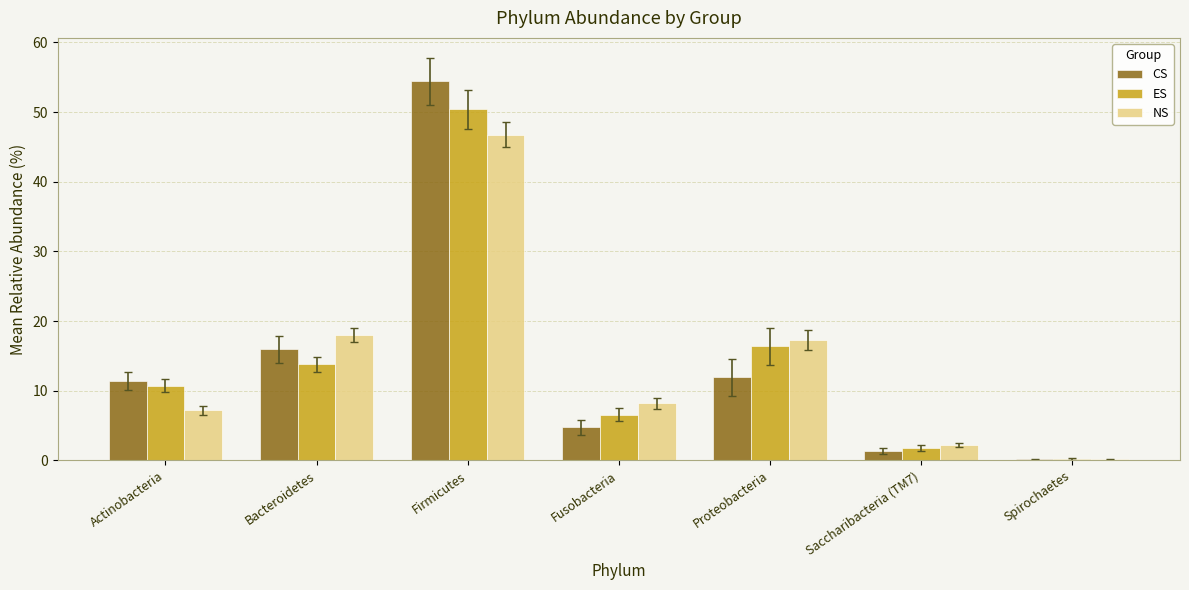

What are all the series names shown in the legend?

CS, ES, NS